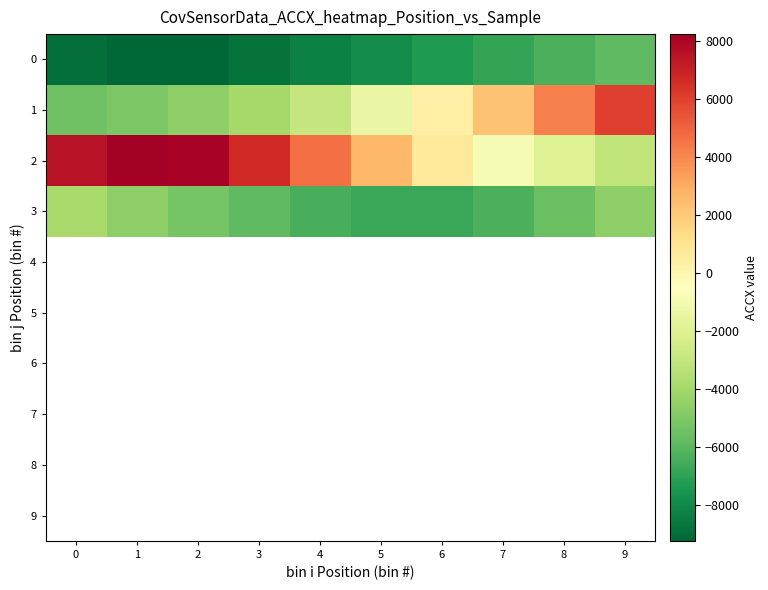

Between 7 and 4, which is larger?

7